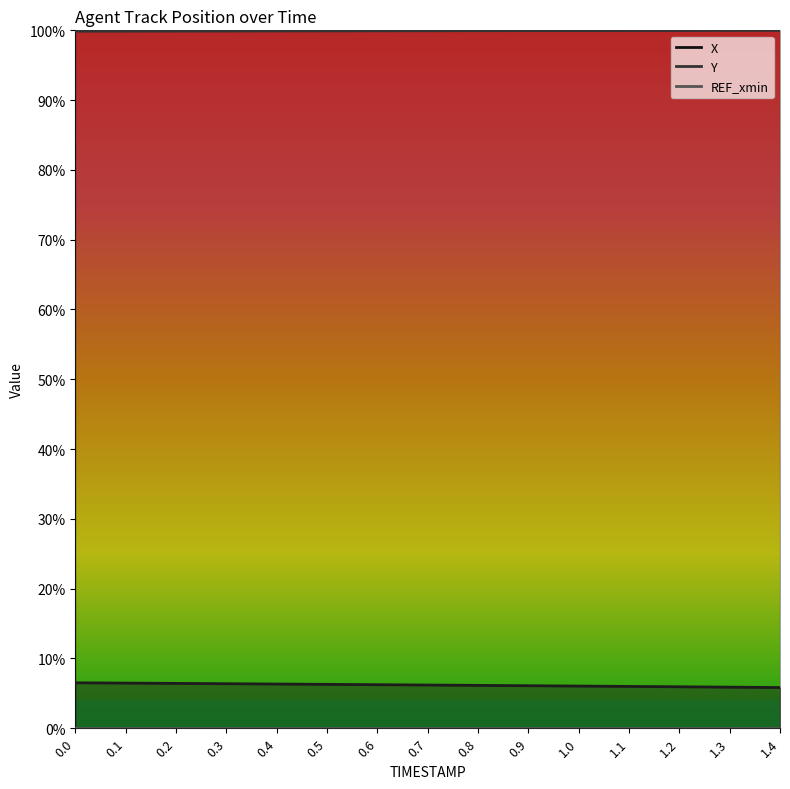

At 1.2, list the series in order from largest to smallest.

Y, X